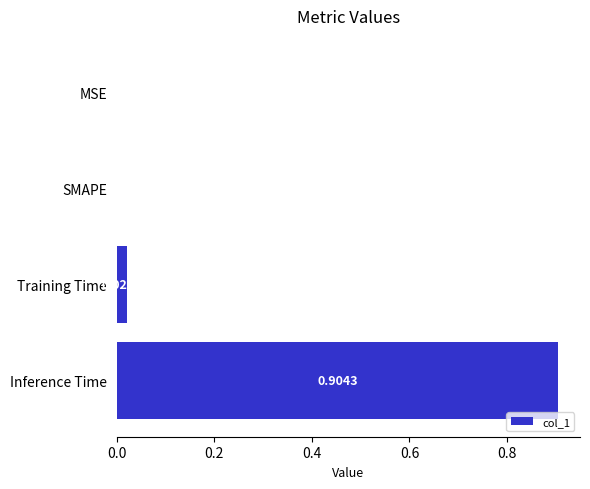

What is the sum of all values?

0.9